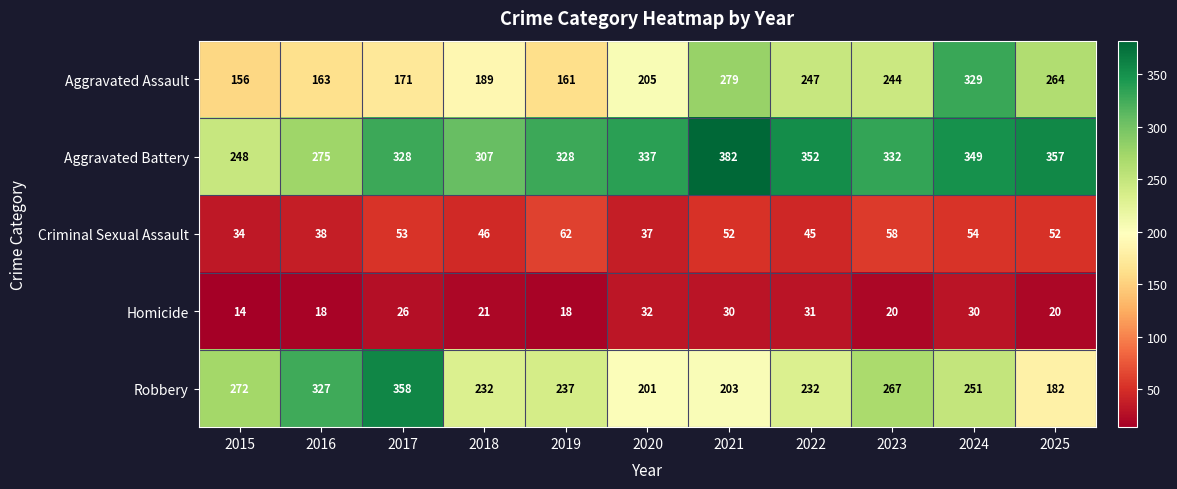

Where does the Criminal Sexual Assault series first go above 52?

2017